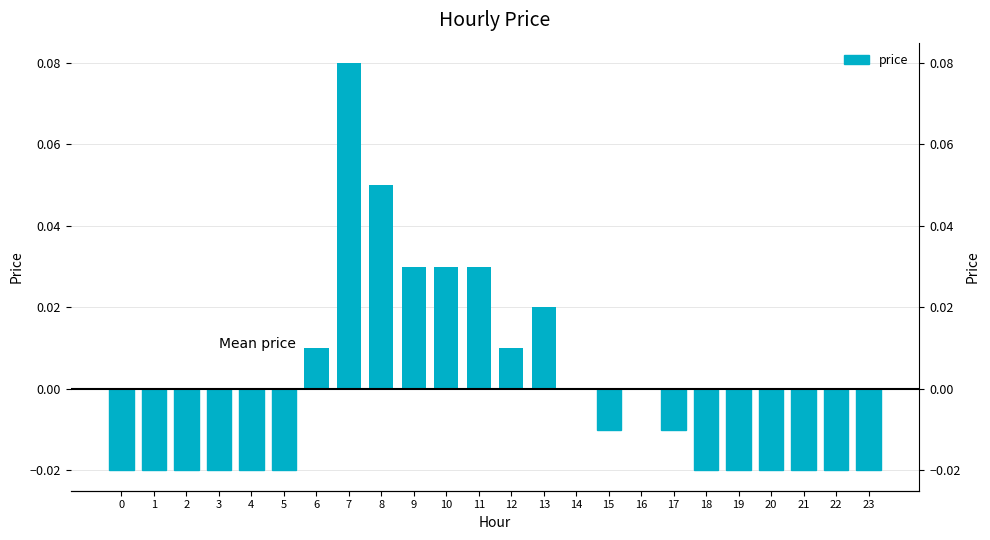

The value at 6 is 0.0. True or false?

False